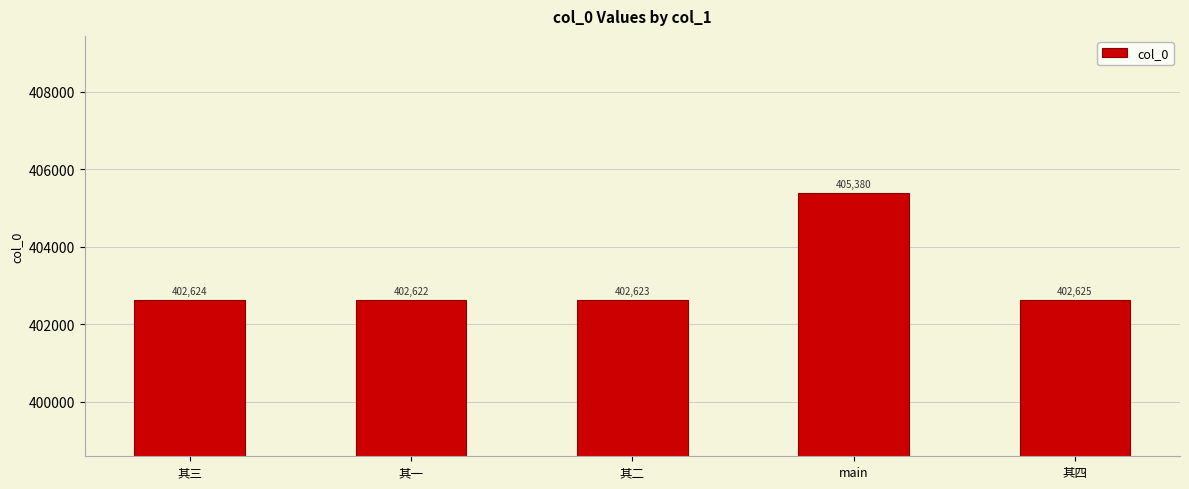

Does the chart contain any negative values?

No